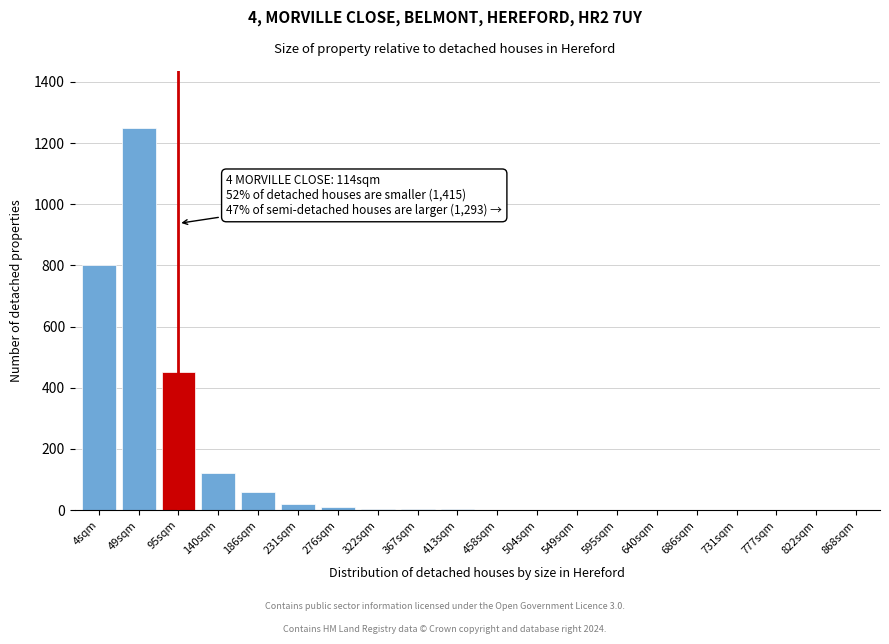

Which label corresponds to the largest value in the chart?

49sqm